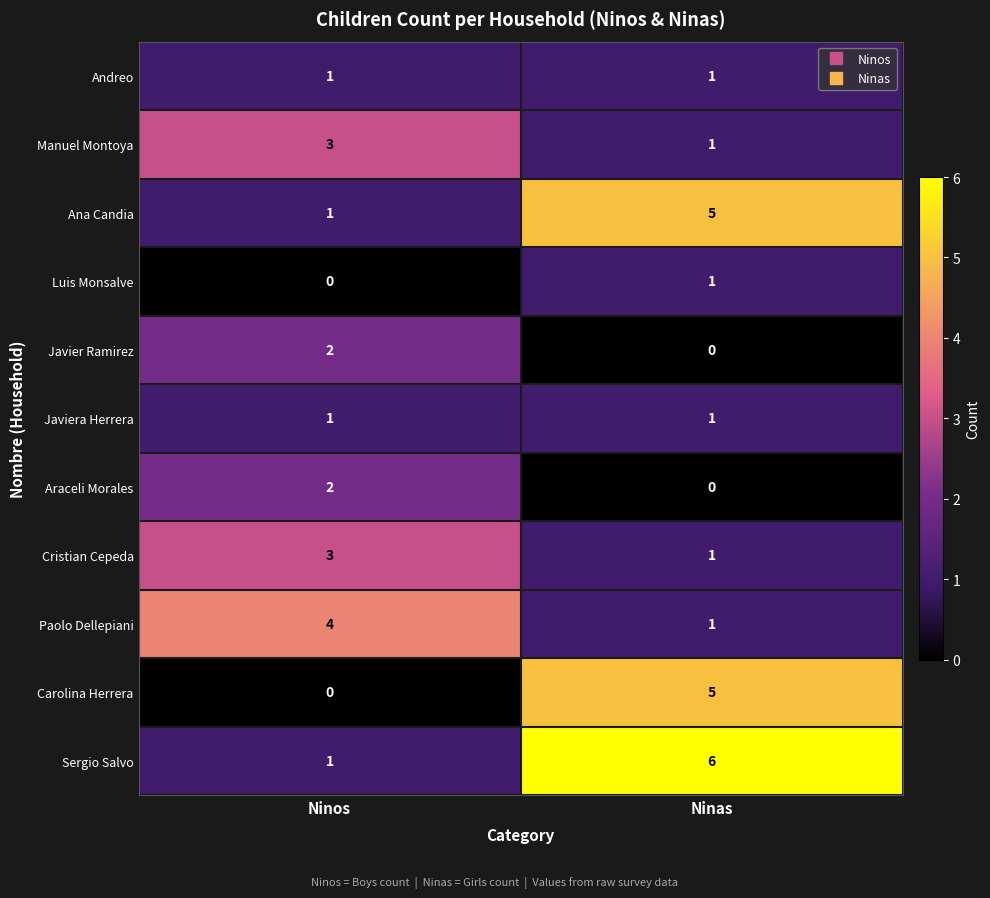

What is the difference between the maximum and minimum values in the Ana Candia series?

4